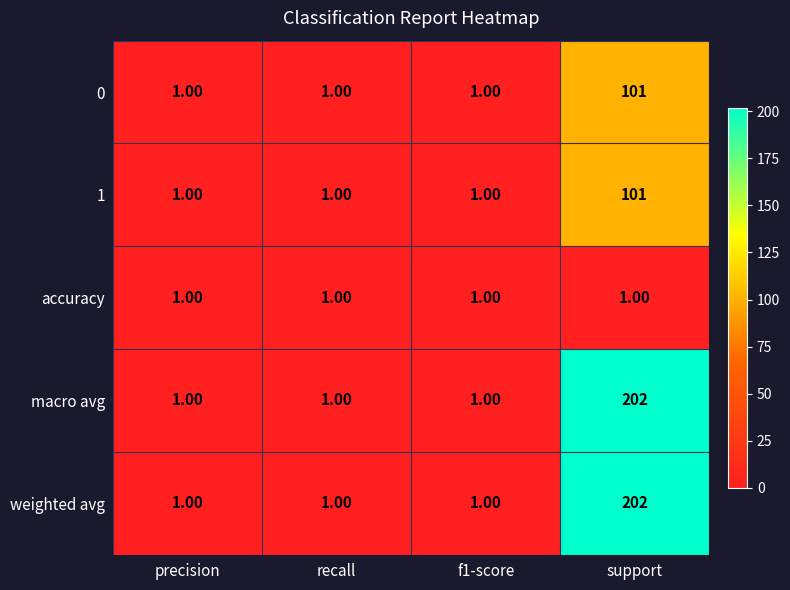

At which label does macro avg reach its peak?

support